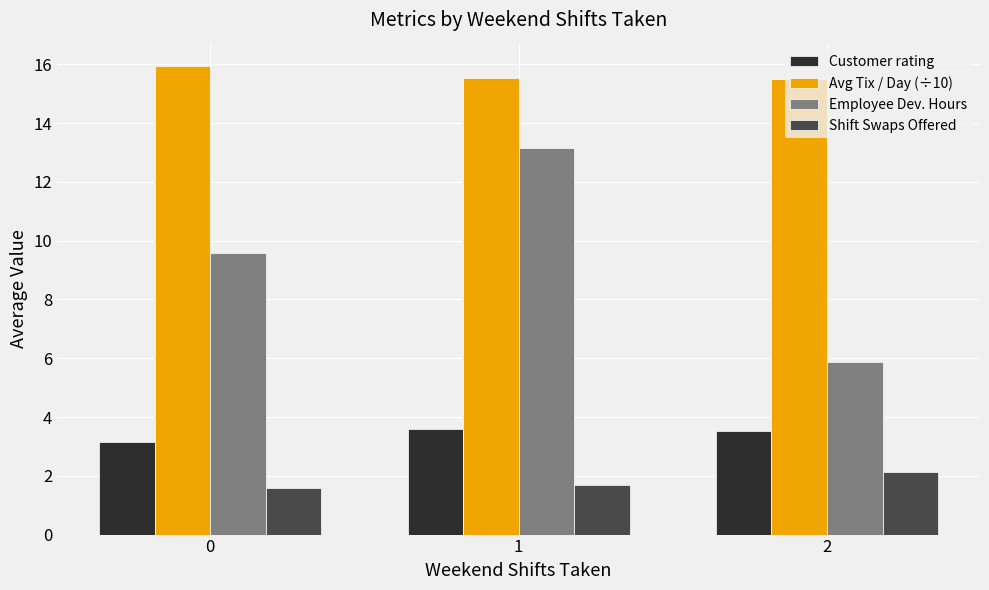

What is the total value across all series at 2?

27.0